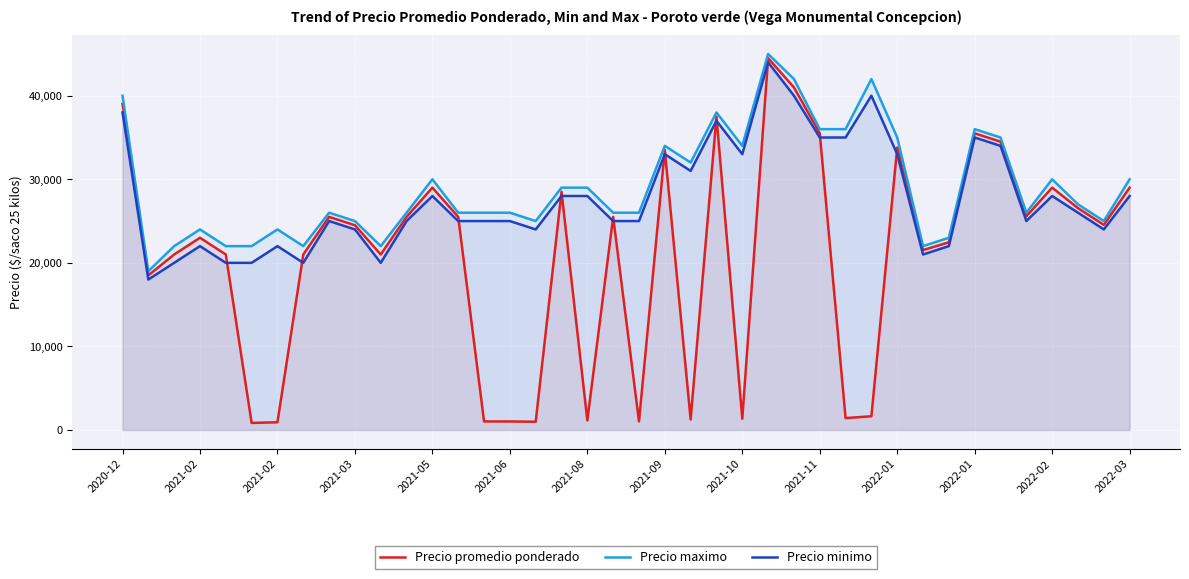

Reading left to right, what are all the values shown in this chart?

Precio promedio ponderado: 39000	18500	21000	23000	21000	840	920	21000	25500	24500	21000	25500	29000	25500	1020	1020	980	28500	1140	25500	1020	33500	1260	37500	1340	44500	41000	35500	1420	1640	33800	21529	22455	35500	34500	25583	29000	26545	24545	29000
Precio maximo: 40000	19000	22000	24000	22000	22000	24000	22000	26000	25000	22000	26000	30000	26000	26000	26000	25000	29000	29000	26000	26000	34000	32000	38000	34000	45000	42000	36000	36000	42000	35000	22000	23000	36000	35000	26000	30000	27000	25000	30000
Precio minimo: 38000	18000	20000	22000	20000	20000	22000	20000	25000	24000	20000	25000	28000	25000	25000	25000	24000	28000	28000	25000	25000	33000	31000	37000	33000	44000	40000	35000	35000	40000	33000	21000	22000	35000	34000	25000	28000	26000	24000	28000